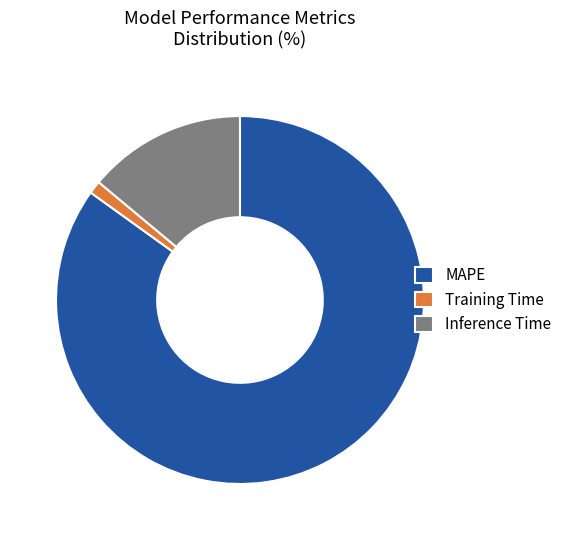

Combined, do Inference Time and MAPE account for over 50%?

Yes